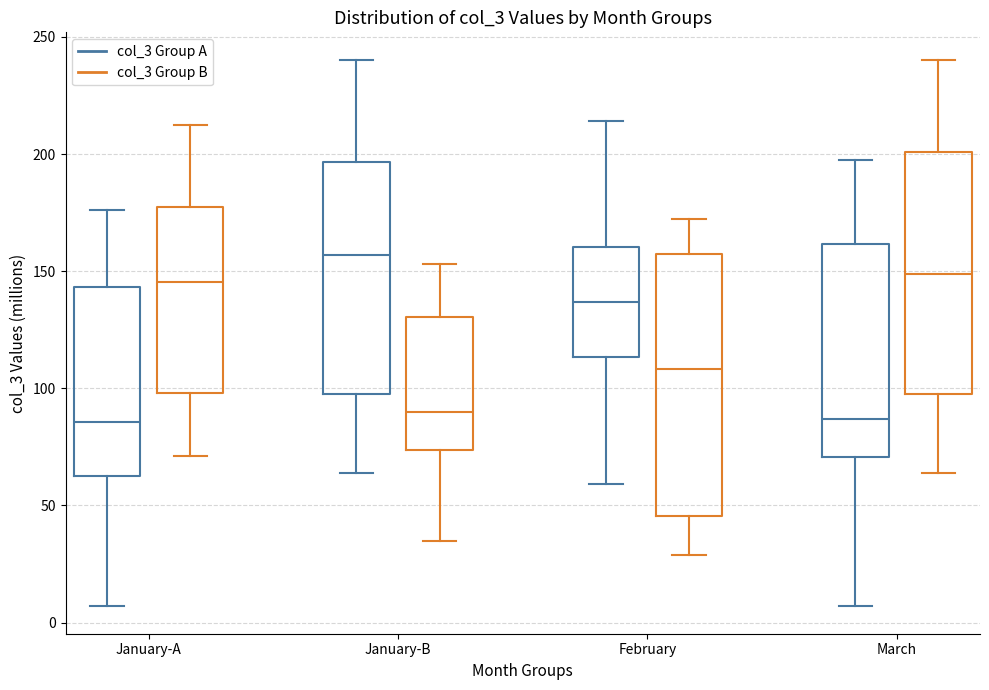

Comparing the boxes themselves (not the whiskers), which one is the tallest?

February (col_3 Group B)